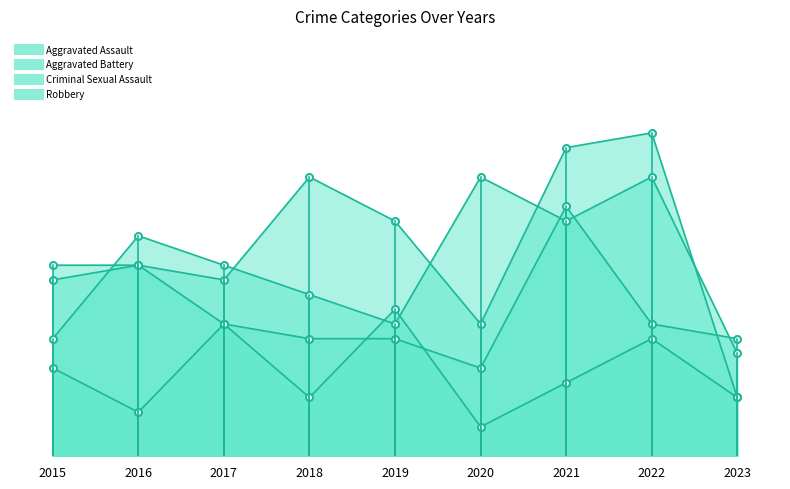

How many times do Aggravated Battery and Robbery cross each other?

4